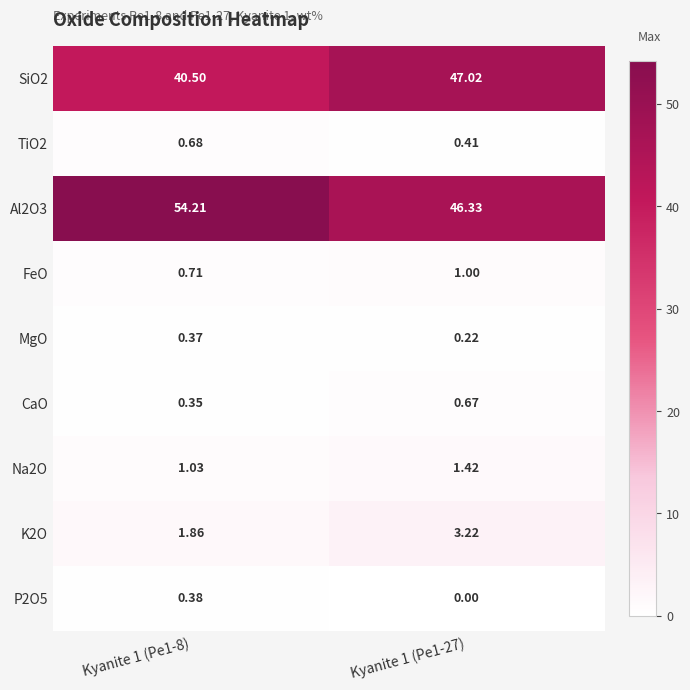

Which series changed the most between Kyanite 1 (Pe1-8) and Kyanite 1 (Pe1-27)?

Al2O3